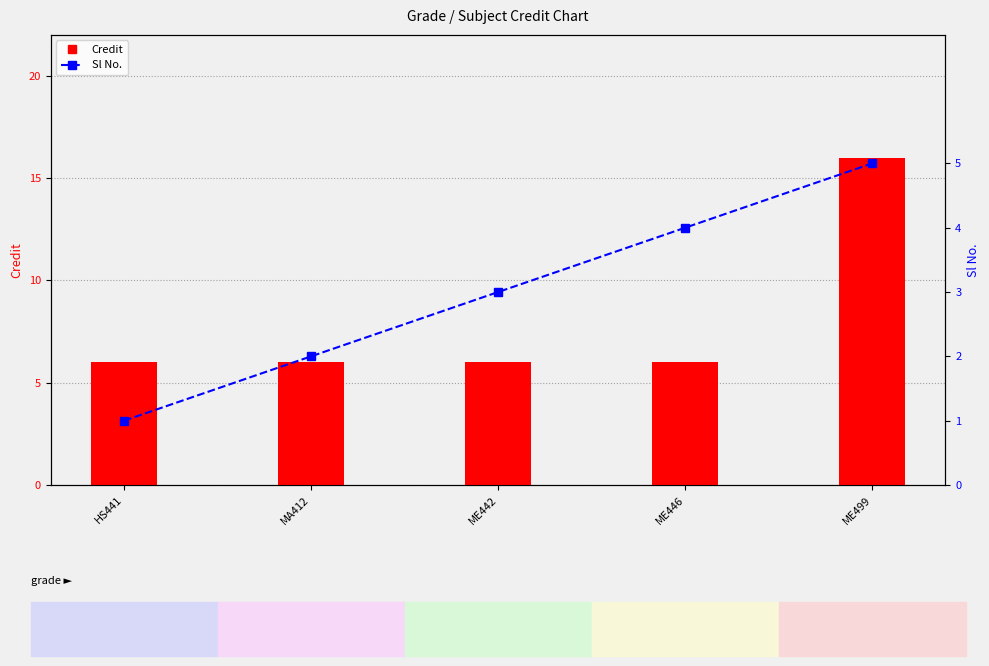

Count the Sl No. values in the range 2 to 4.

3